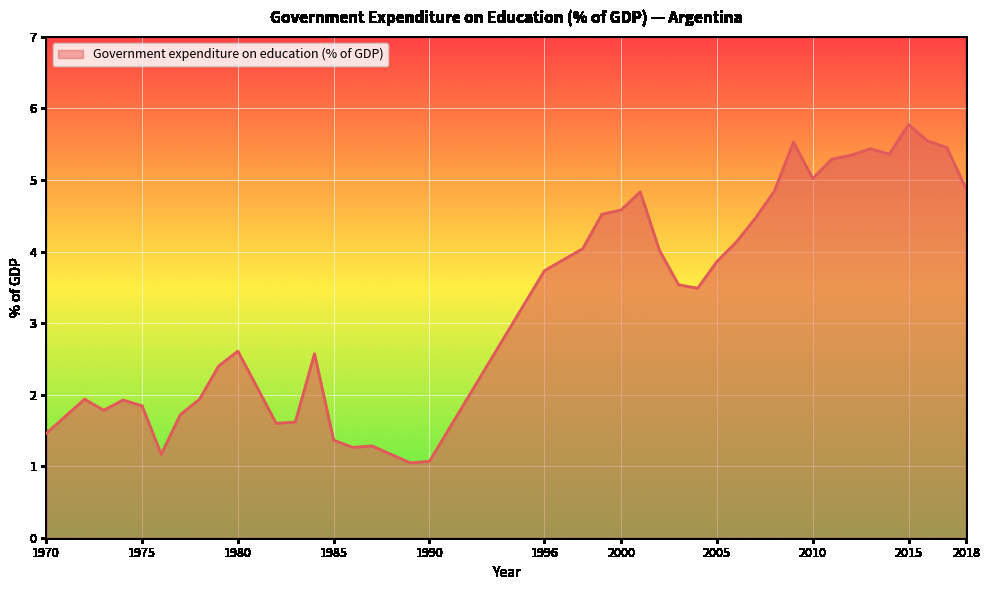

What is the difference between the maximum and minimum values?

4.7